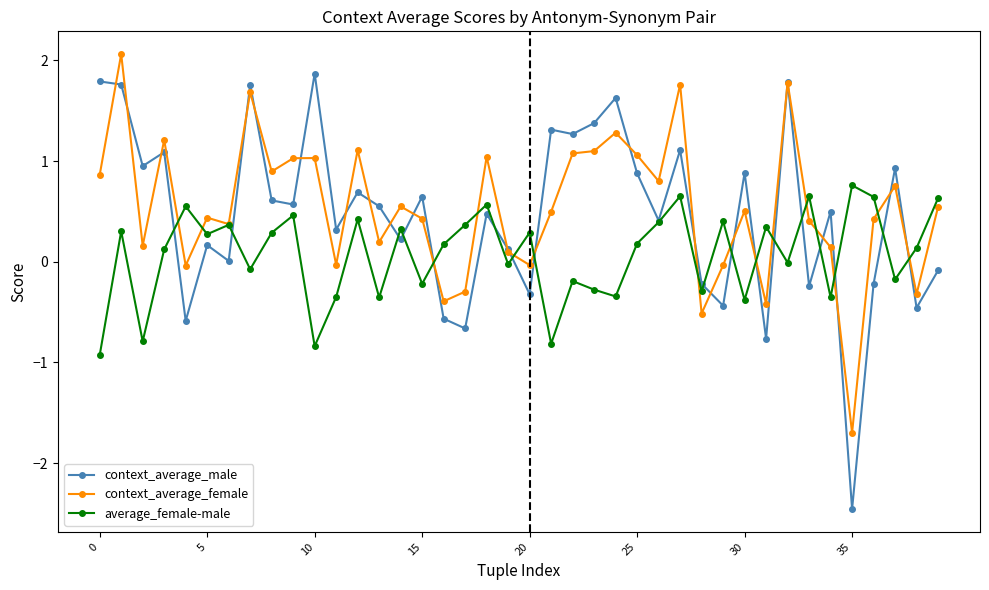

What are all the series names shown in the legend?

context_average_male, context_average_female, average_female-male